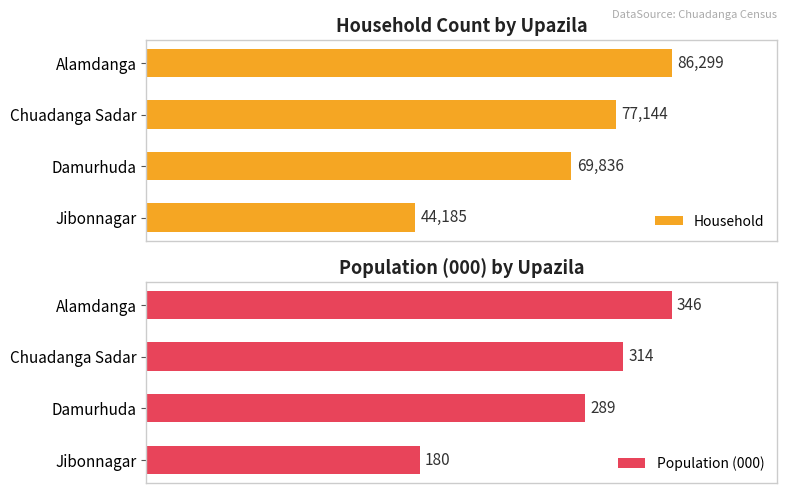

What is the minimum value for Household?

44185